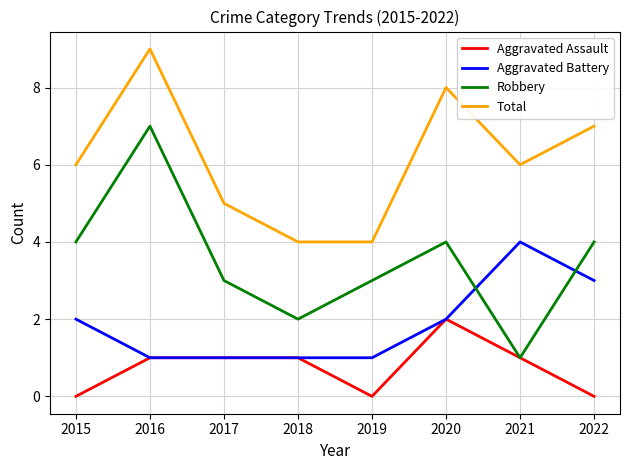

Is it true that Robbery equals 1 at 2021?

True